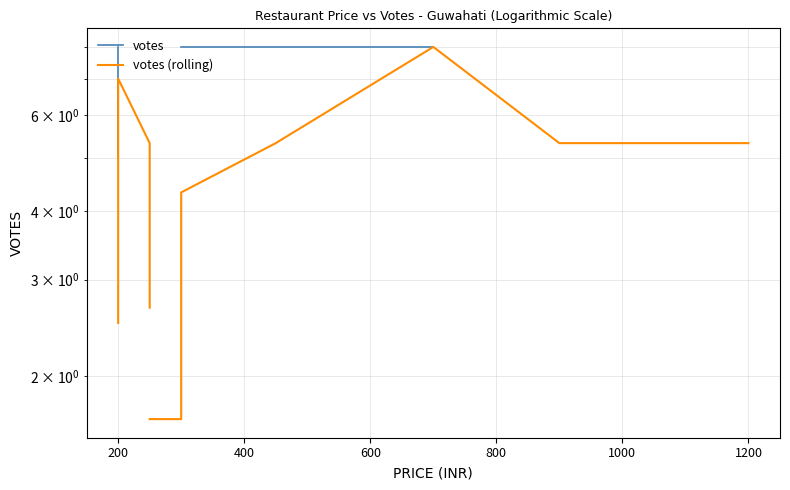

True or false: votes has more than 0 interior local peaks.

False